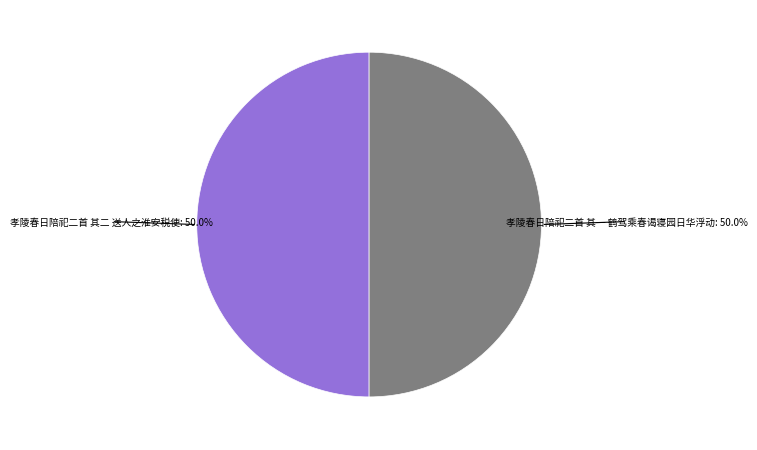

How many segments does this pie chart have?

2